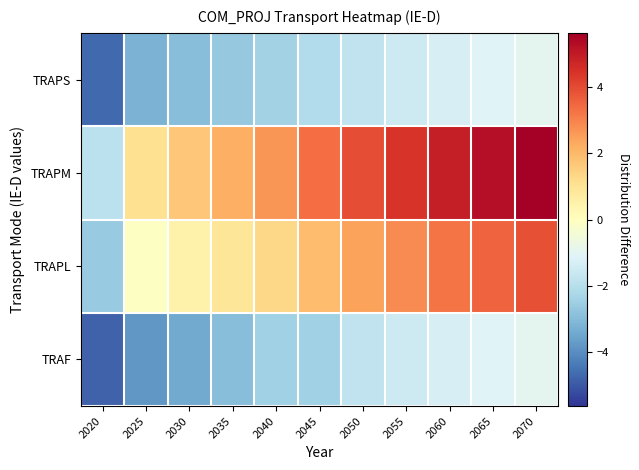

At how many categories does at least one series exceed 2?

8